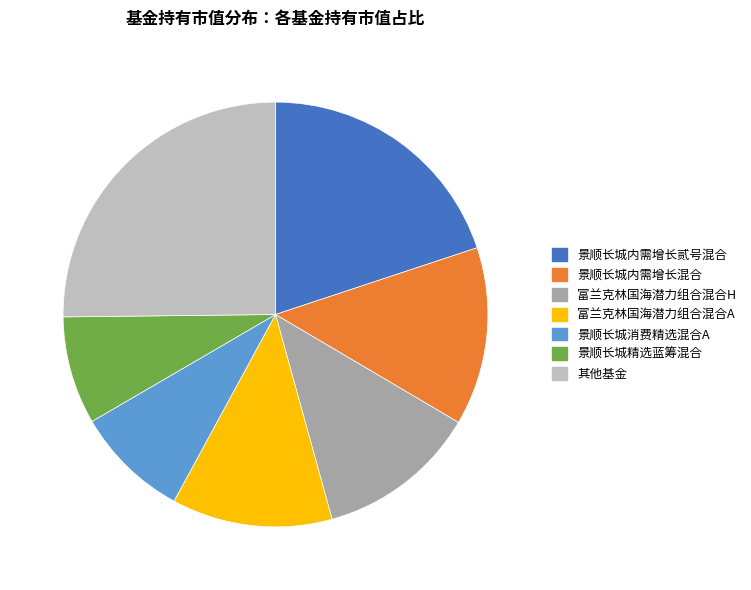

Is 景顺长城内需增长贰号混合 the majority of the pie?

No